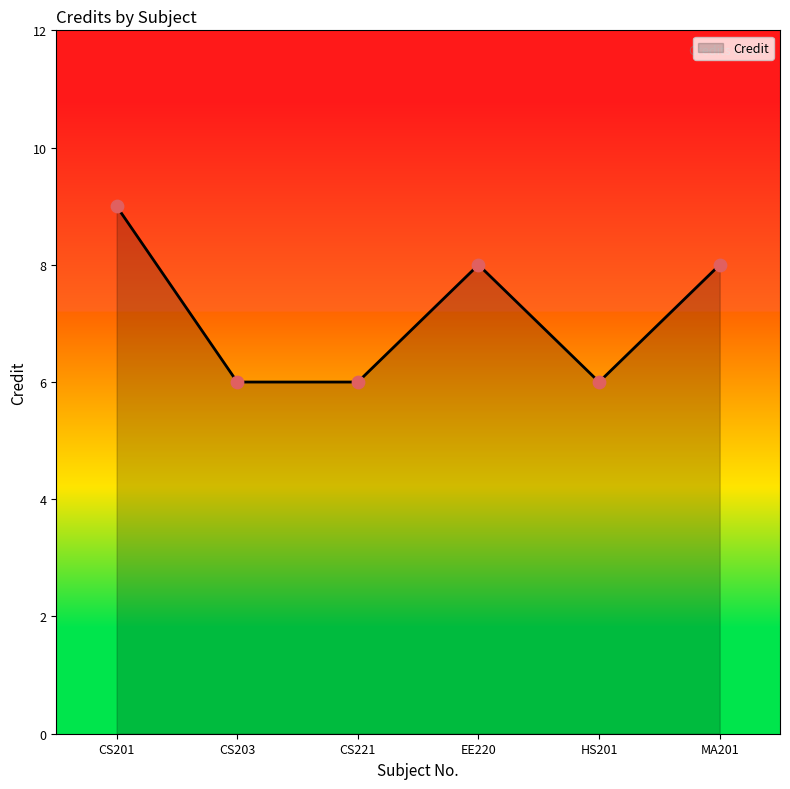

Approximately how many times larger is the value at CS221 compared to CS203?

1.0